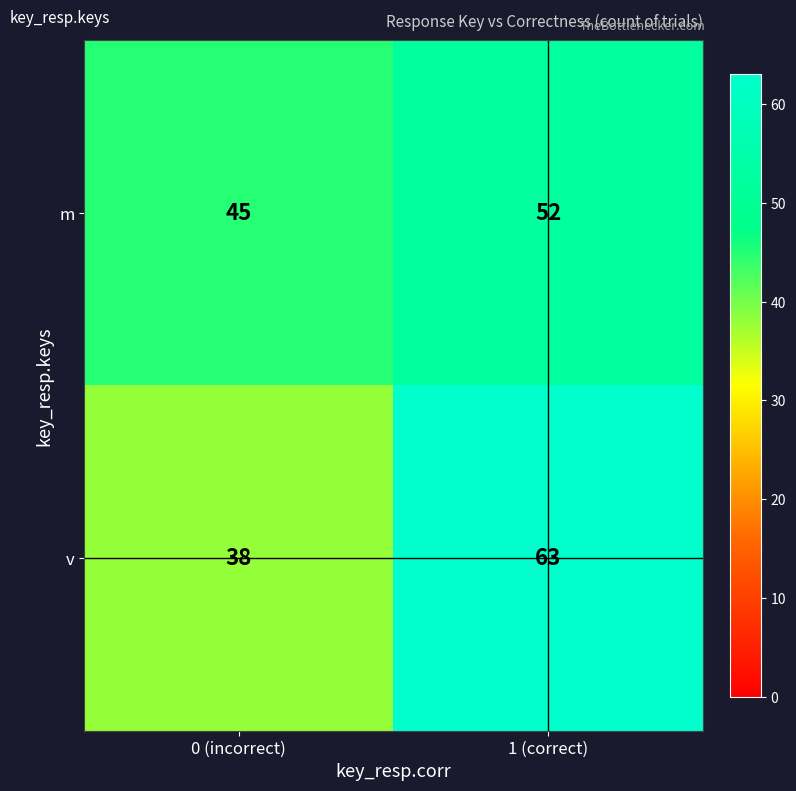

At how many categories does at least one series exceed 60?

1